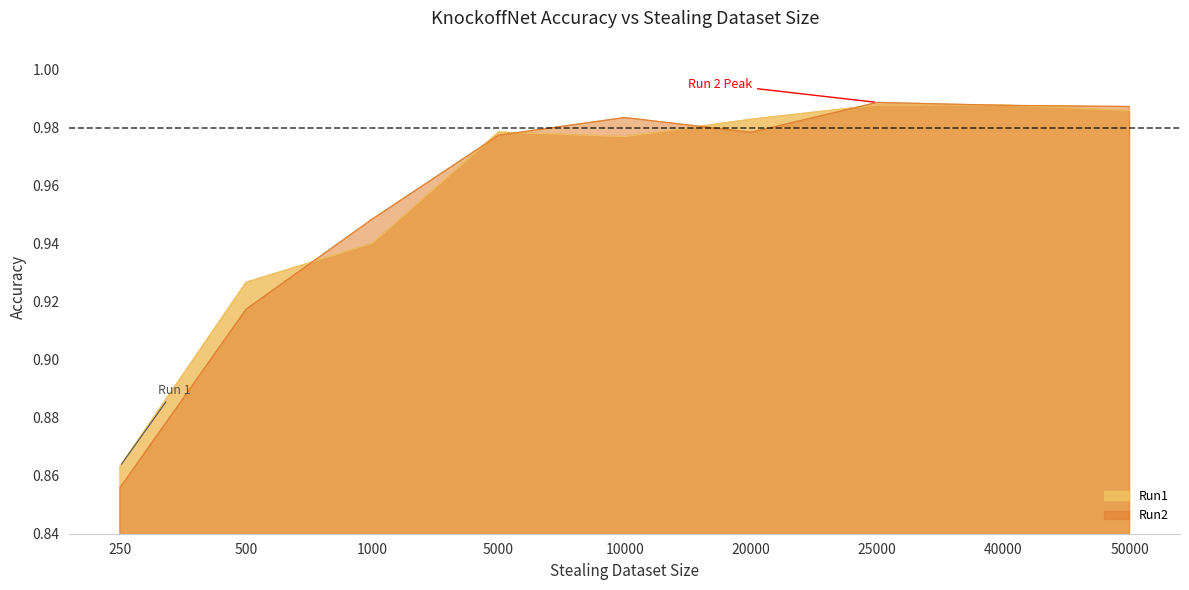

Between which two adjacent categories do Run1 and Run2 first intersect?

500 and 1000